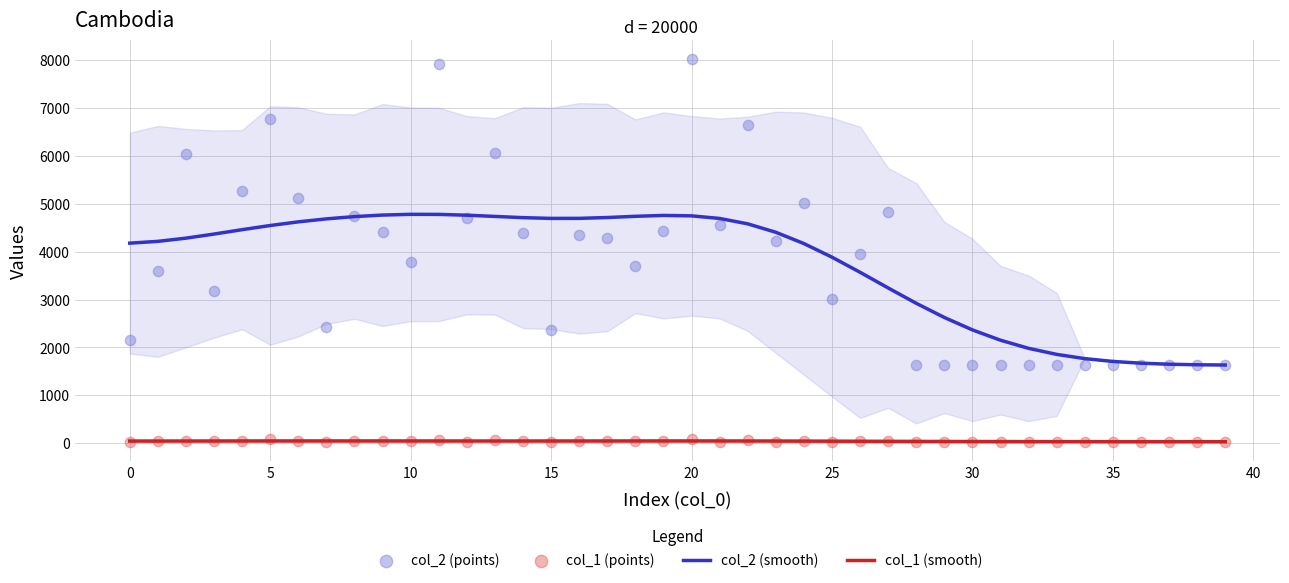

Is the value of col_1 (smooth) at 35 greater than the value of col_2 (smooth) at 15?

No